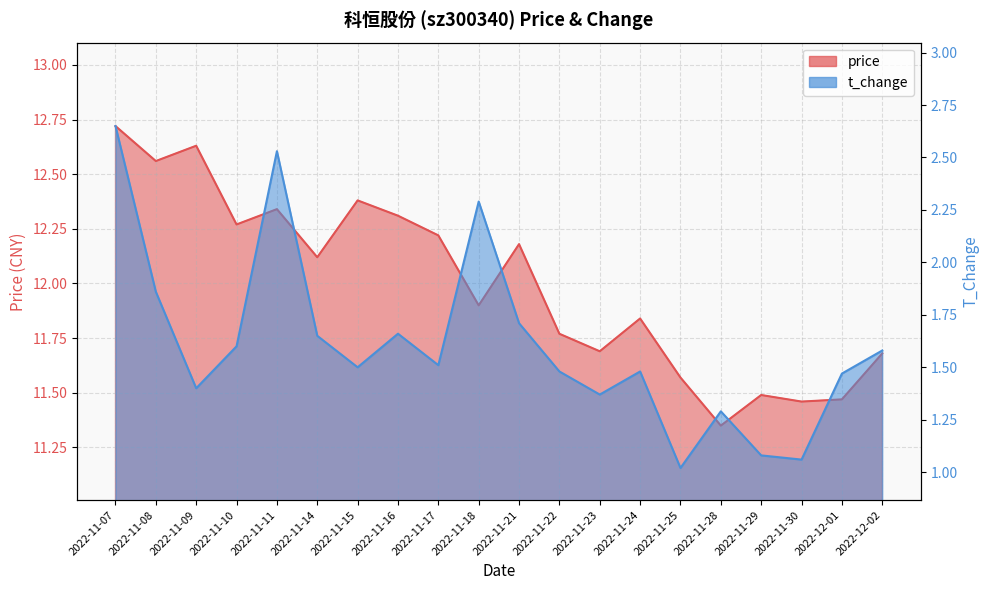

Reading right to left, what are all the values shown in this chart?

price: 11.7	11.5	11.5	11.5	11.3	11.6	11.8	11.7	11.8	12.2	11.9	12.2	12.3	12.4	12.1	12.3	12.3	12.6	12.6	12.7
t_change: 1.6	1.5	1.1	1.1	1.3	1.0	1.5	1.4	1.5	1.7	2.3	1.5	1.7	1.5	1.6	2.5	1.6	1.4	1.9	2.6